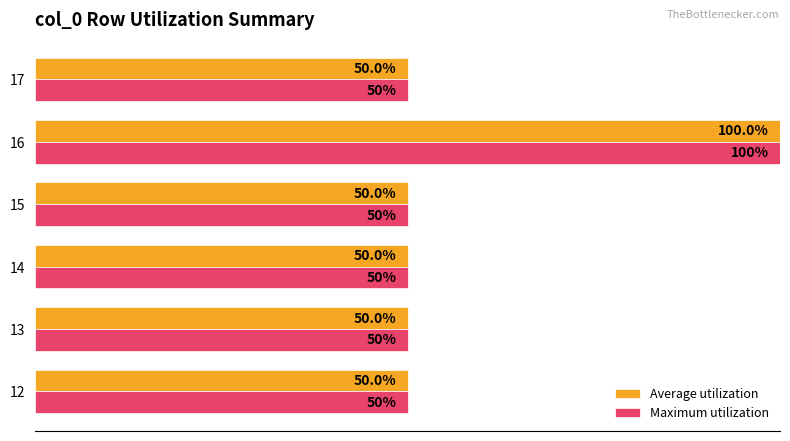

Is the value of Average utilization at 16 greater than the value of Maximum utilization at 15?

Yes